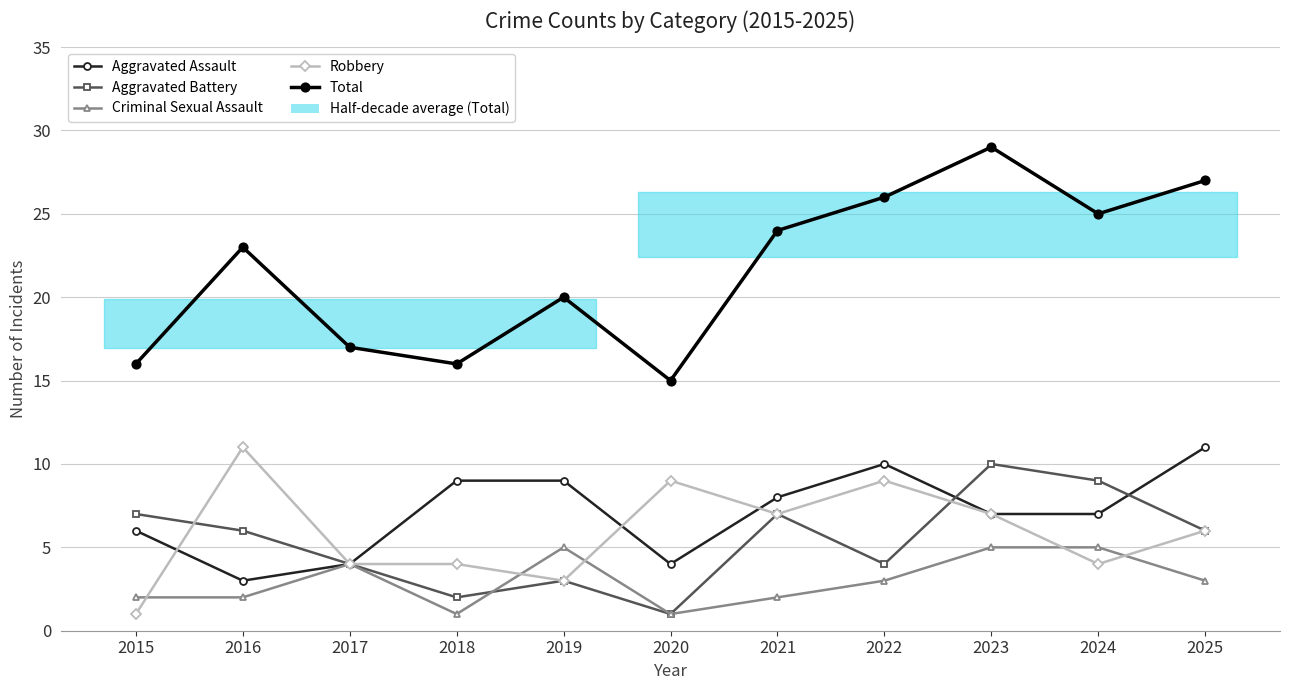

Which category has the highest value across all series?

2023